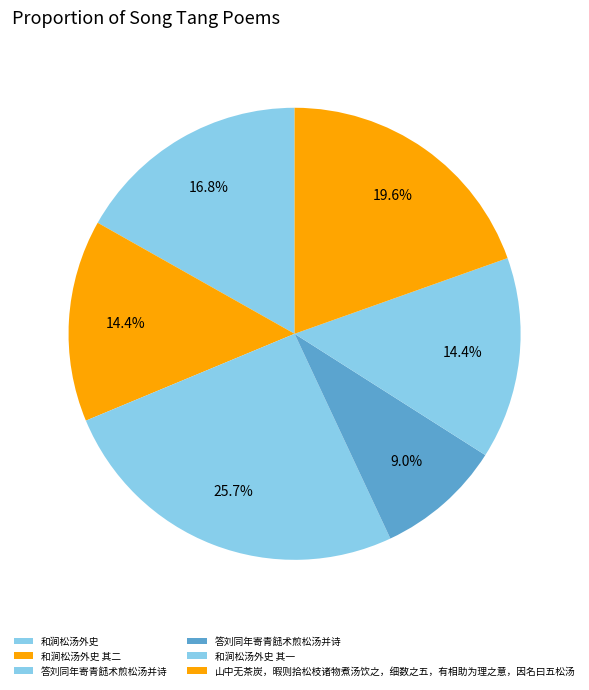

How many slices are in this pie chart?

6